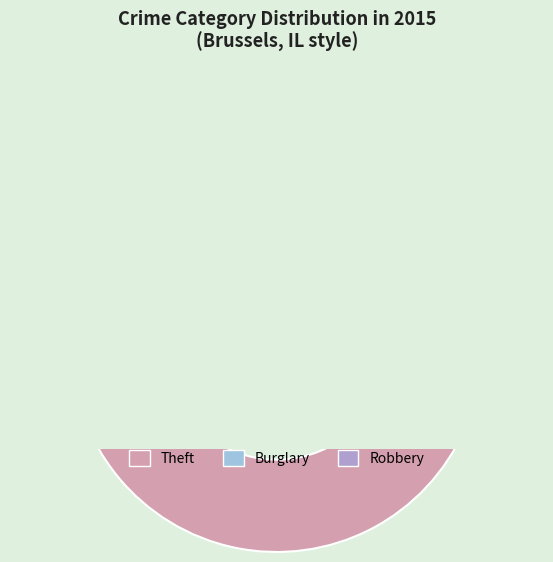

Does Robbery represent more than half of the total?

No